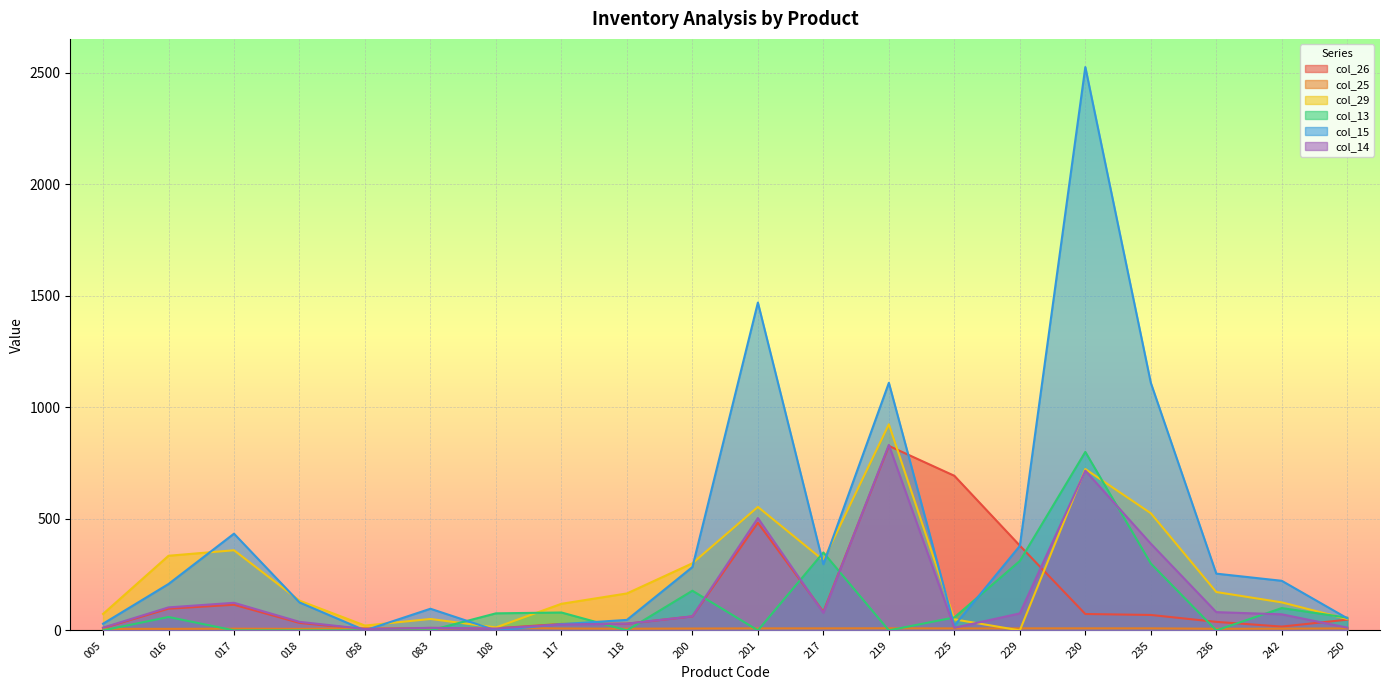

What is the sum of all col_25 values?

169.3